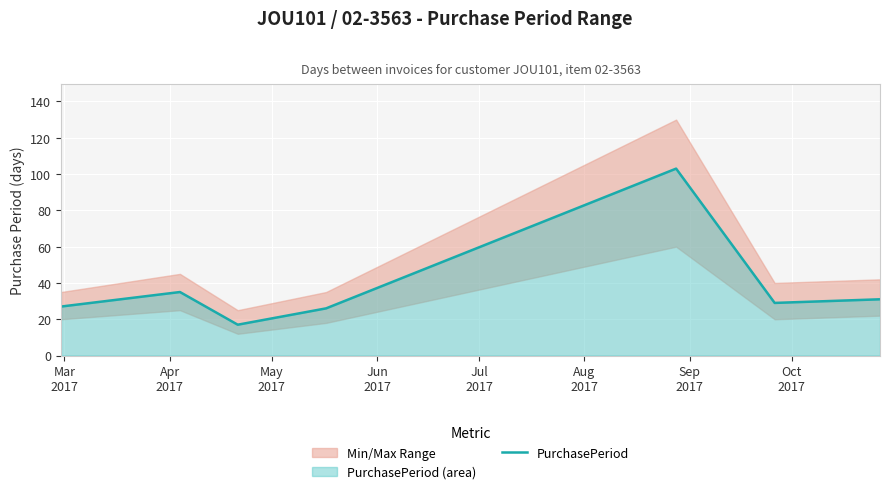

At which category does the data reach its first local valley?

May
2017